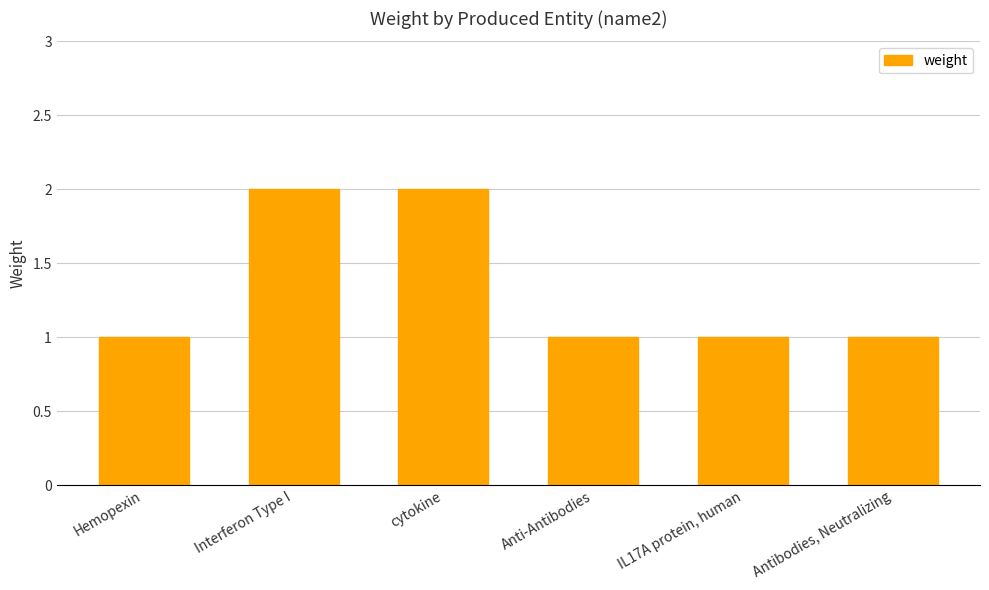

True or false: the data shows 0 at IL17A protein, human.

False